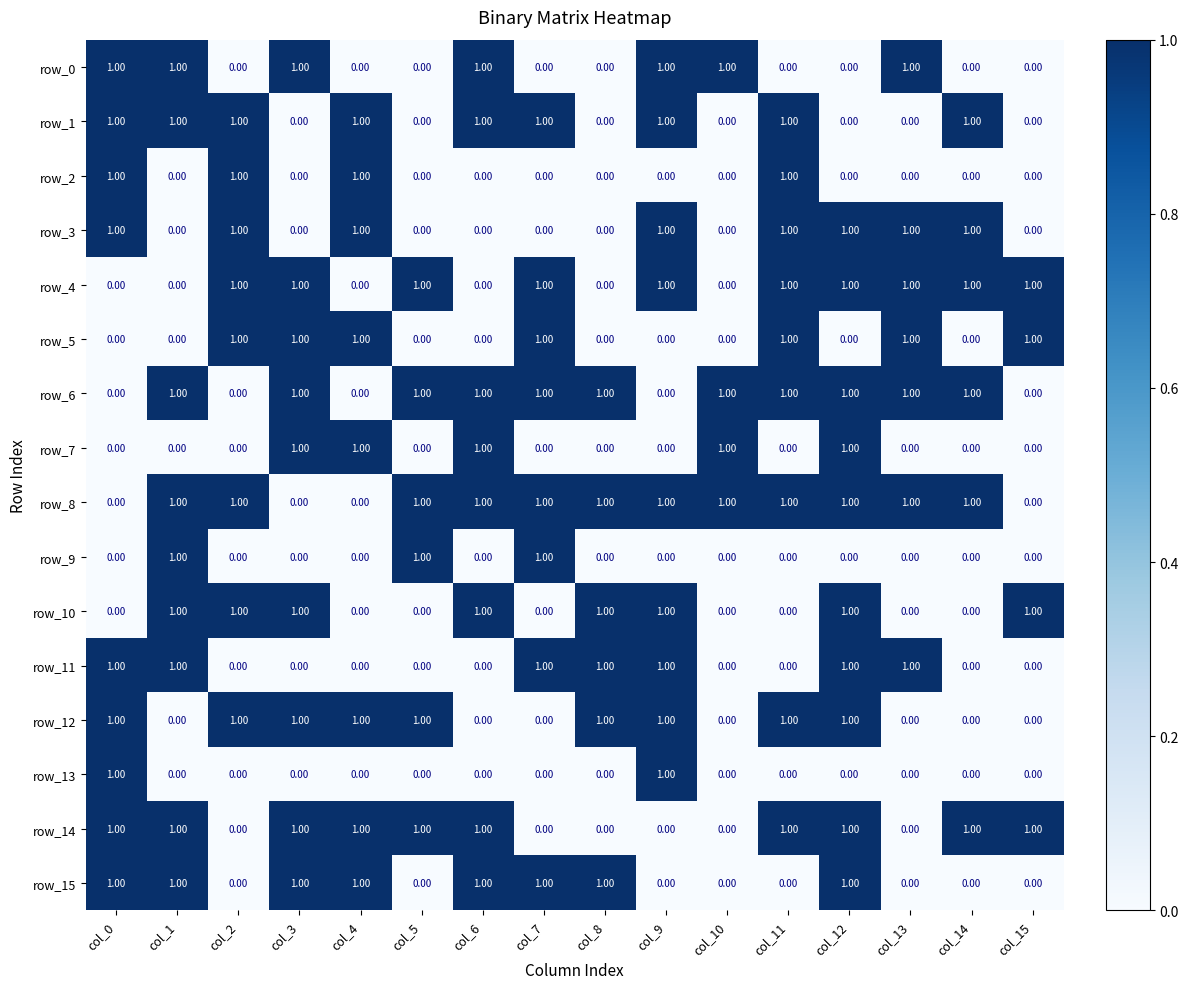

Reading right to left, list all the values displayed in this chart.

row_0: col_15=0	col_14=0	col_13=1	col_12=0	col_11=0	col_10=1	col_9=1	col_8=0	col_7=0	col_6=1	col_5=0	col_4=0	col_3=1	col_2=0	col_1=1	col_0=1
row_1: col_15=0	col_14=1	col_13=0	col_12=0	col_11=1	col_10=0	col_9=1	col_8=0	col_7=1	col_6=1	col_5=0	col_4=1	col_3=0	col_2=1	col_1=1	col_0=1
row_2: col_15=0	col_14=0	col_13=0	col_12=0	col_11=1	col_10=0	col_9=0	col_8=0	col_7=0	col_6=0	col_5=0	col_4=1	col_3=0	col_2=1	col_1=0	col_0=1
row_3: col_15=0	col_14=1	col_13=1	col_12=1	col_11=1	col_10=0	col_9=1	col_8=0	col_7=0	col_6=0	col_5=0	col_4=1	col_3=0	col_2=1	col_1=0	col_0=1
row_4: col_15=1	col_14=1	col_13=1	col_12=1	col_11=1	col_10=0	col_9=1	col_8=0	col_7=1	col_6=0	col_5=1	col_4=0	col_3=1	col_2=1	col_1=0	col_0=0
row_5: col_15=1	col_14=0	col_13=1	col_12=0	col_11=1	col_10=0	col_9=0	col_8=0	col_7=1	col_6=0	col_5=0	col_4=1	col_3=1	col_2=1	col_1=0	col_0=0
row_6: col_15=0	col_14=1	col_13=1	col_12=1	col_11=1	col_10=1	col_9=0	col_8=1	col_7=1	col_6=1	col_5=1	col_4=0	col_3=1	col_2=0	col_1=1	col_0=0
row_7: col_15=0	col_14=0	col_13=0	col_12=1	col_11=0	col_10=1	col_9=0	col_8=0	col_7=0	col_6=1	col_5=0	col_4=1	col_3=1	col_2=0	col_1=0	col_0=0
row_8: col_15=0	col_14=1	col_13=1	col_12=1	col_11=1	col_10=1	col_9=1	col_8=1	col_7=1	col_6=1	col_5=1	col_4=0	col_3=0	col_2=1	col_1=1	col_0=0
row_9: col_15=0	col_14=0	col_13=0	col_12=0	col_11=0	col_10=0	col_9=0	col_8=0	col_7=1	col_6=0	col_5=1	col_4=0	col_3=0	col_2=0	col_1=1	col_0=0
row_10: col_15=1	col_14=0	col_13=0	col_12=1	col_11=0	col_10=0	col_9=1	col_8=1	col_7=0	col_6=1	col_5=0	col_4=0	col_3=1	col_2=1	col_1=1	col_0=0
row_11: col_15=0	col_14=0	col_13=1	col_12=1	col_11=0	col_10=0	col_9=1	col_8=1	col_7=1	col_6=0	col_5=0	col_4=0	col_3=0	col_2=0	col_1=1	col_0=1
row_12: col_15=0	col_14=0	col_13=0	col_12=1	col_11=1	col_10=0	col_9=1	col_8=1	col_7=0	col_6=0	col_5=1	col_4=1	col_3=1	col_2=1	col_1=0	col_0=1
row_13: col_15=0	col_14=0	col_13=0	col_12=0	col_11=0	col_10=0	col_9=1	col_8=0	col_7=0	col_6=0	col_5=0	col_4=0	col_3=0	col_2=0	col_1=0	col_0=1
row_14: col_15=1	col_14=1	col_13=0	col_12=1	col_11=1	col_10=0	col_9=0	col_8=0	col_7=0	col_6=1	col_5=1	col_4=1	col_3=1	col_2=0	col_1=1	col_0=1
row_15: col_15=0	col_14=0	col_13=0	col_12=1	col_11=0	col_10=0	col_9=0	col_8=1	col_7=1	col_6=1	col_5=0	col_4=1	col_3=1	col_2=0	col_1=1	col_0=1